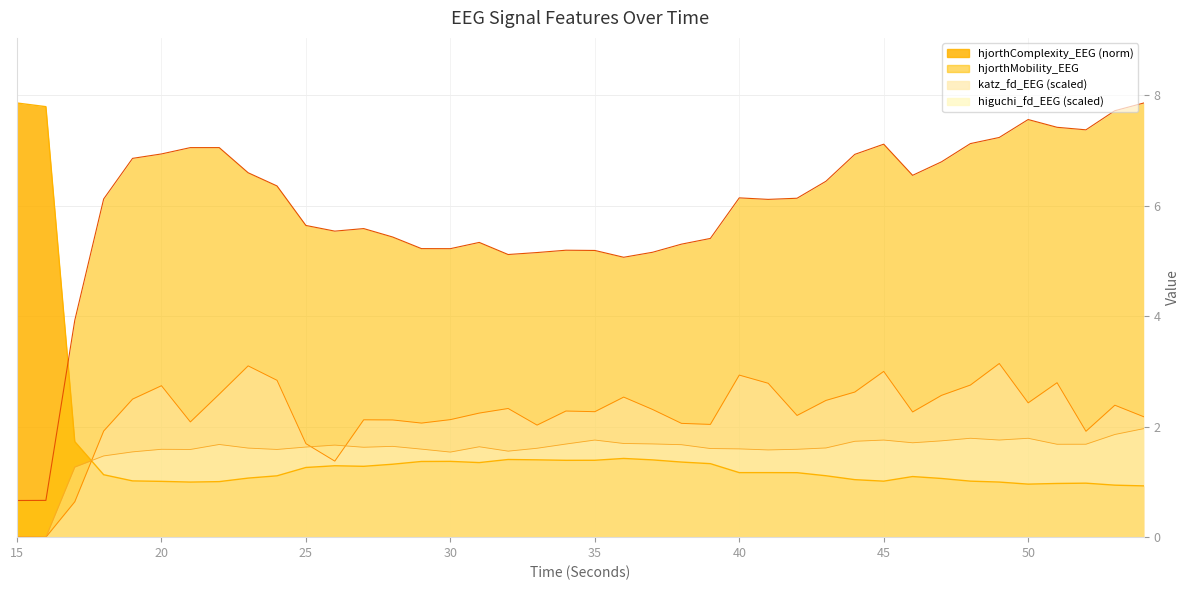

Which series has the widest spread of values?

hjorthMobility_EEG